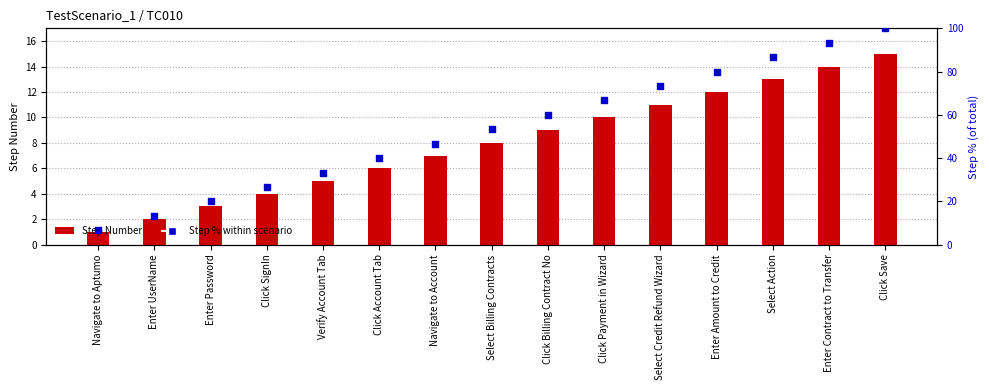

What are all the series names shown in the legend?

Step Number, Step % within scenario